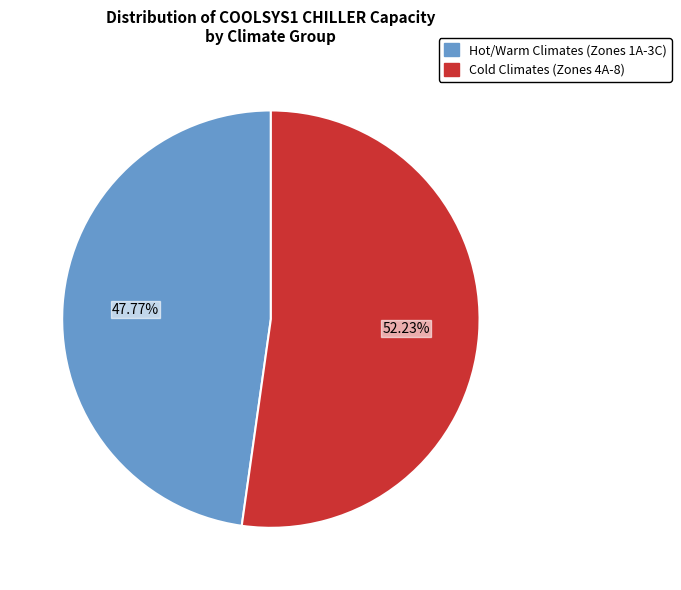

Does any single category account for the majority?

Yes